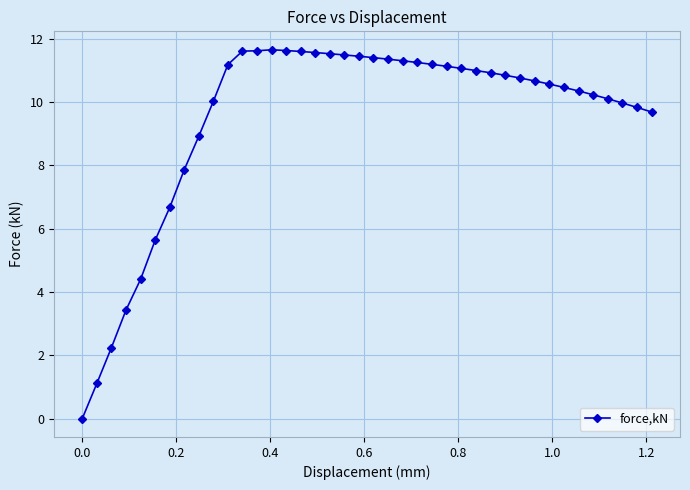

What is the greatest value displayed?

11.6